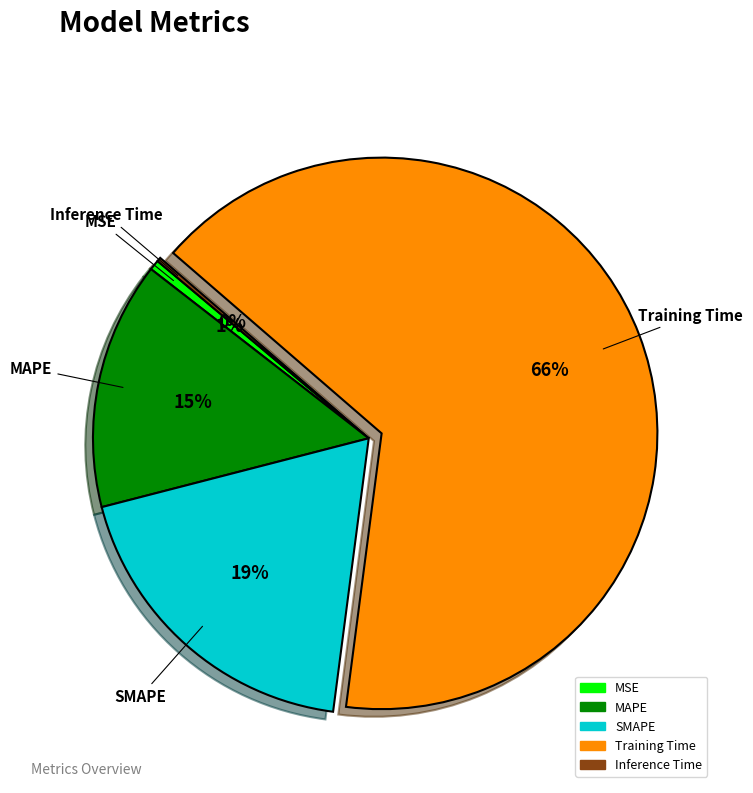

Which slice represents more than half of the pie?

Training Time